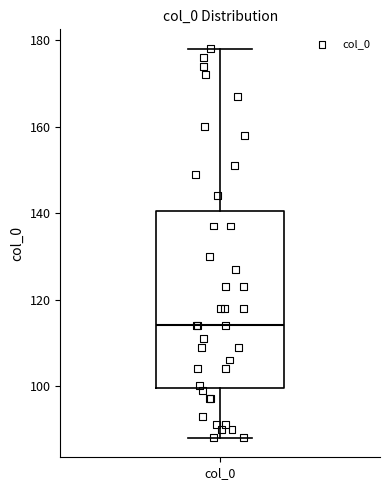

Read this box plot against the y-axis: the position of the median line, the range covered by the box, and the ends of both whiskers. The values are not printed on the chart, so give them approximately, as read against the axis.

median 114, box 100 to 140, whiskers 88 to 178